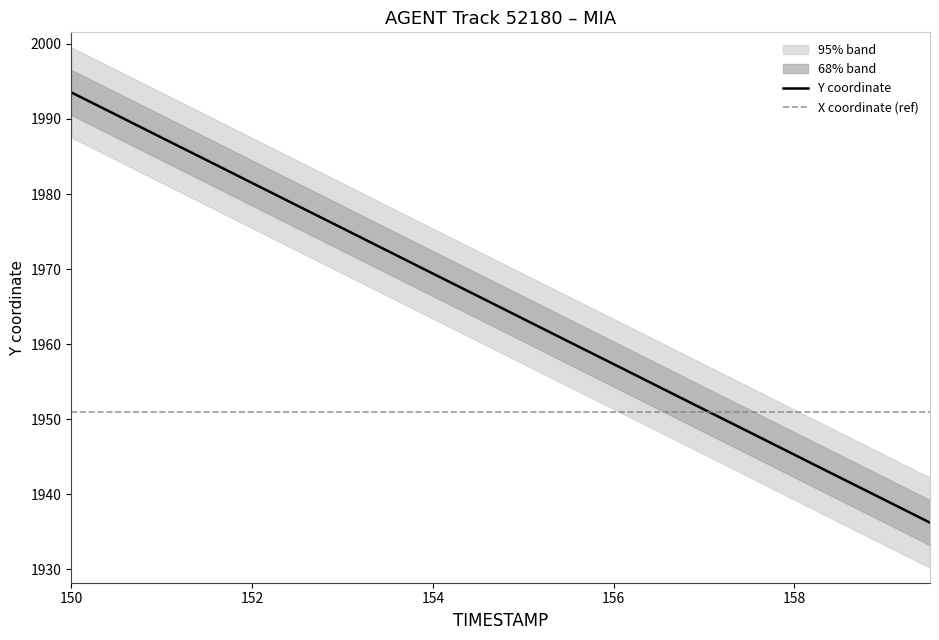

How many lines are shown in the chart?

1